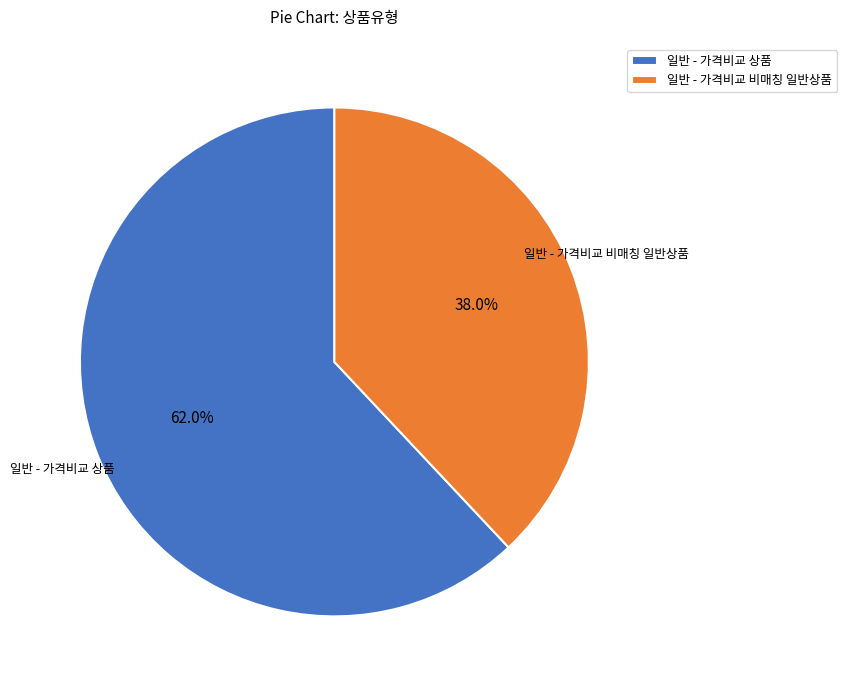

To the nearest percent, what is the average slice percentage?

50%